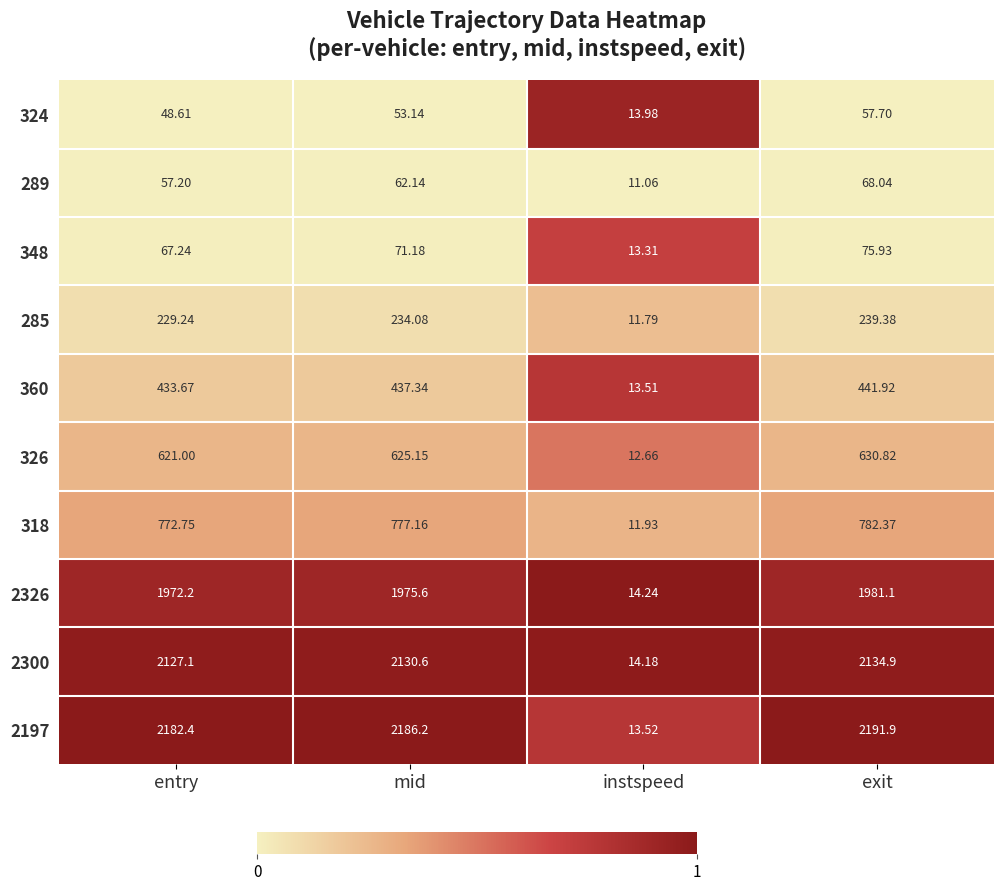

Which category has the highest value in the 318 series?

exit